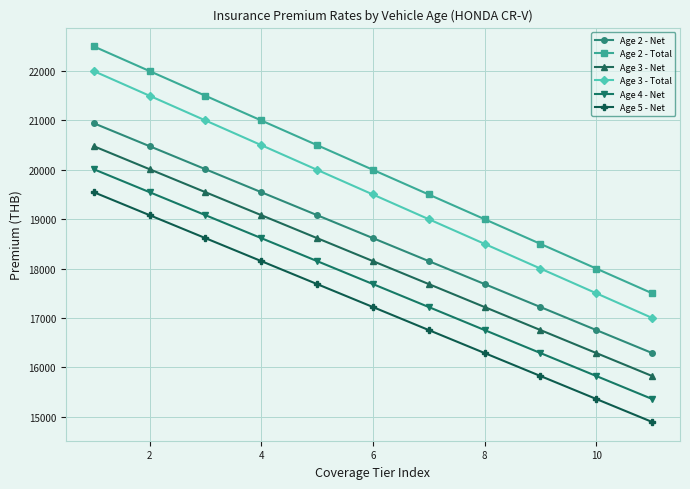

What is the smallest value displayed?

14893.3